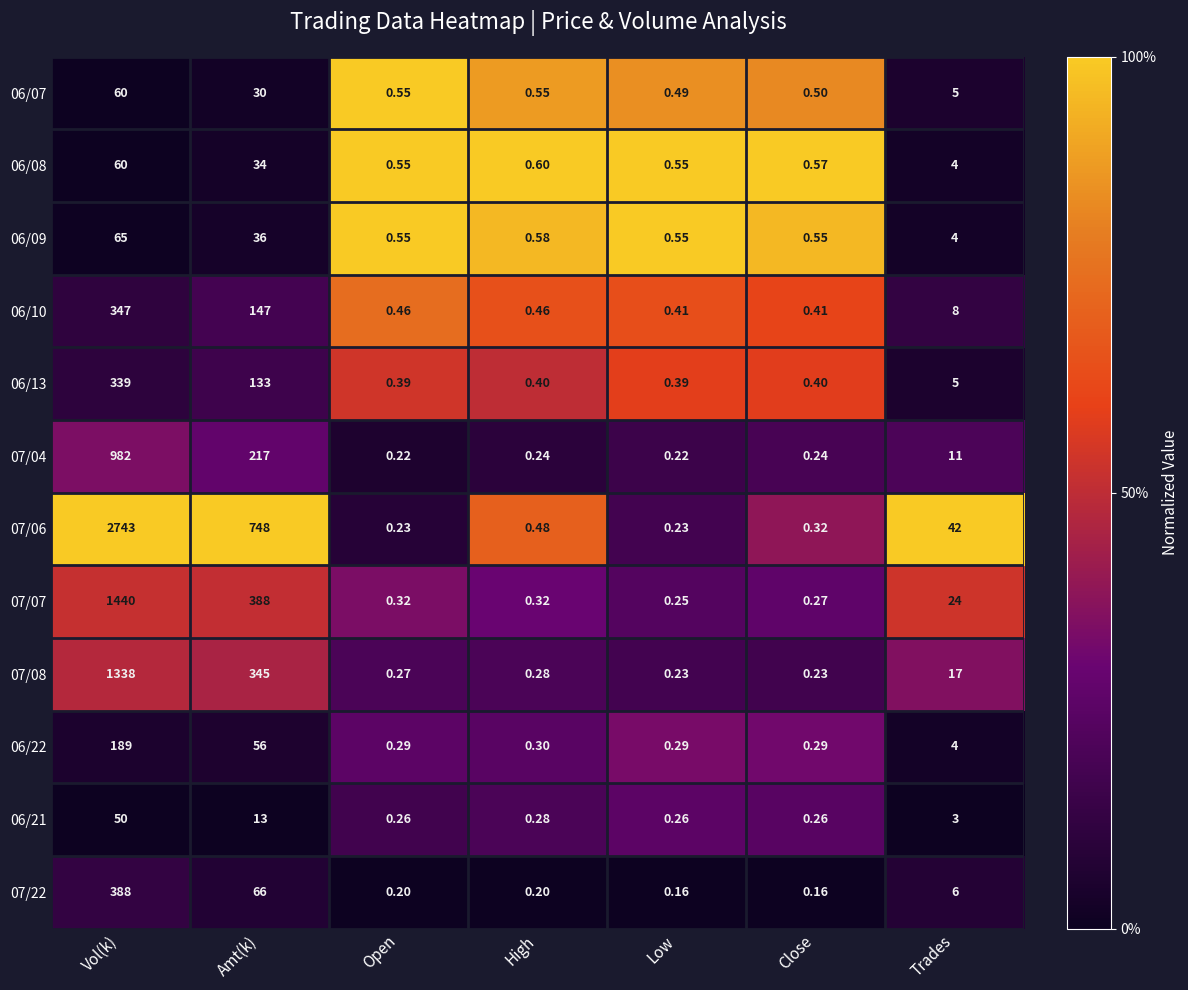

At which category is the sum across all series the highest?

Vol(k)